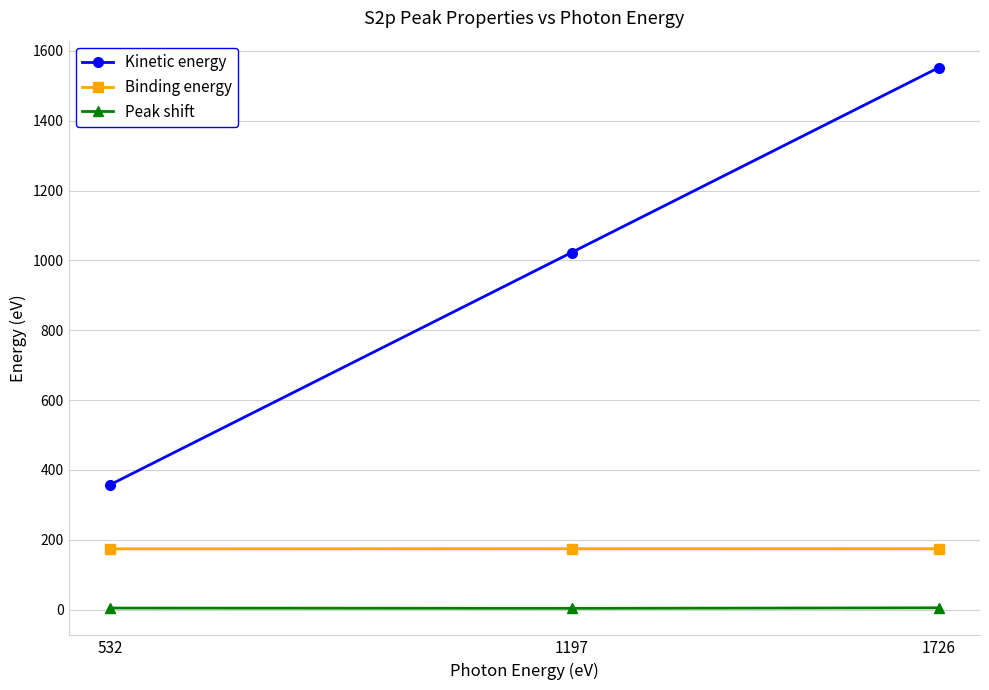

What is the difference between the Binding energy values at 532 and 1197?

0.2